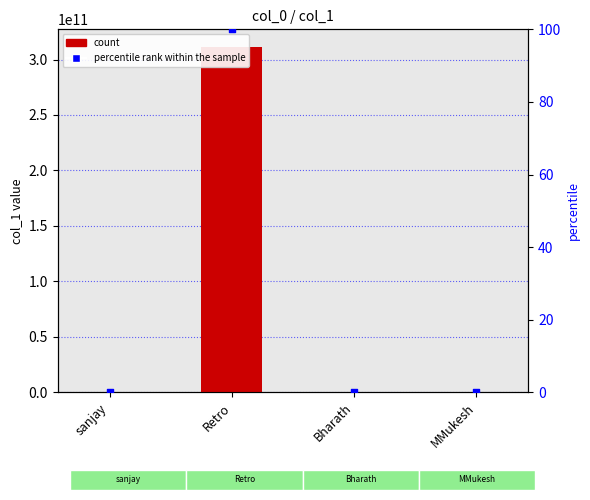

Is the value of col_1 at Bharath greater than the value of percentile rank within the sample at sanjay?

Yes